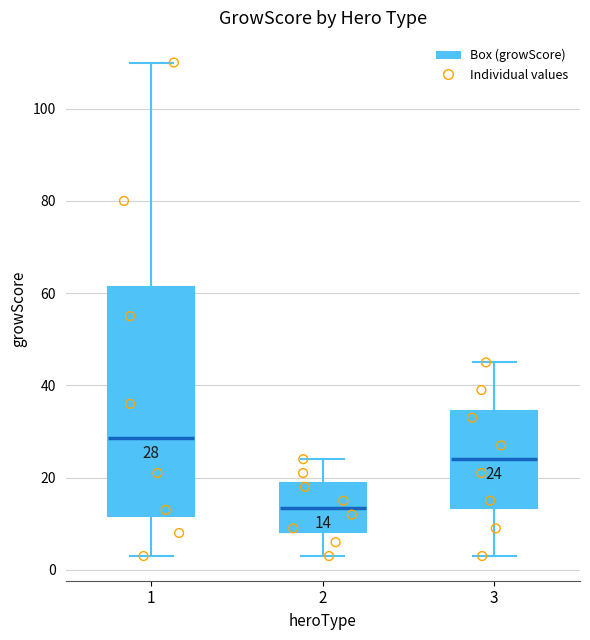

Which box has the highest median line?

1